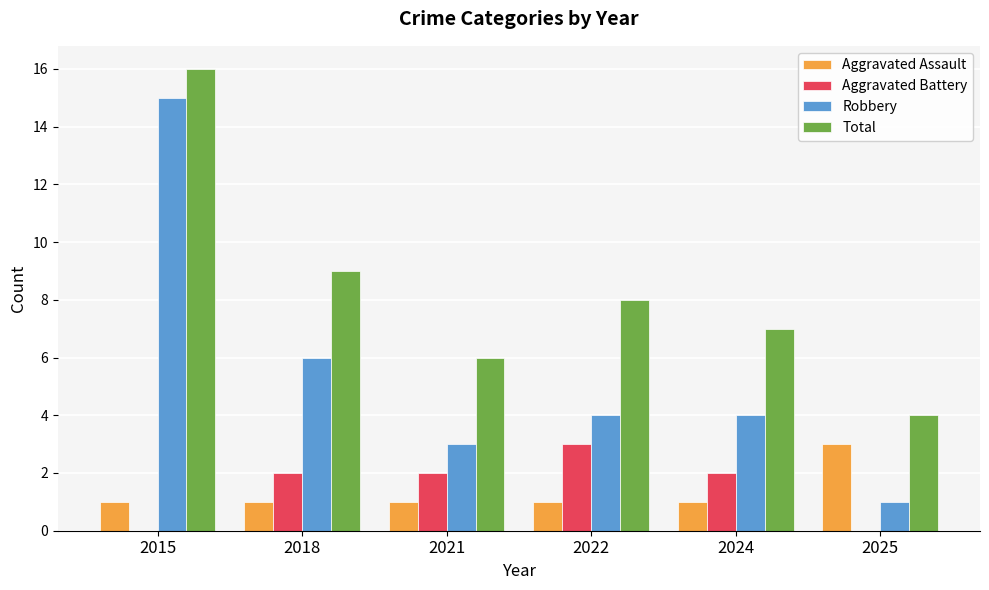

How many groups of bars are there?

6